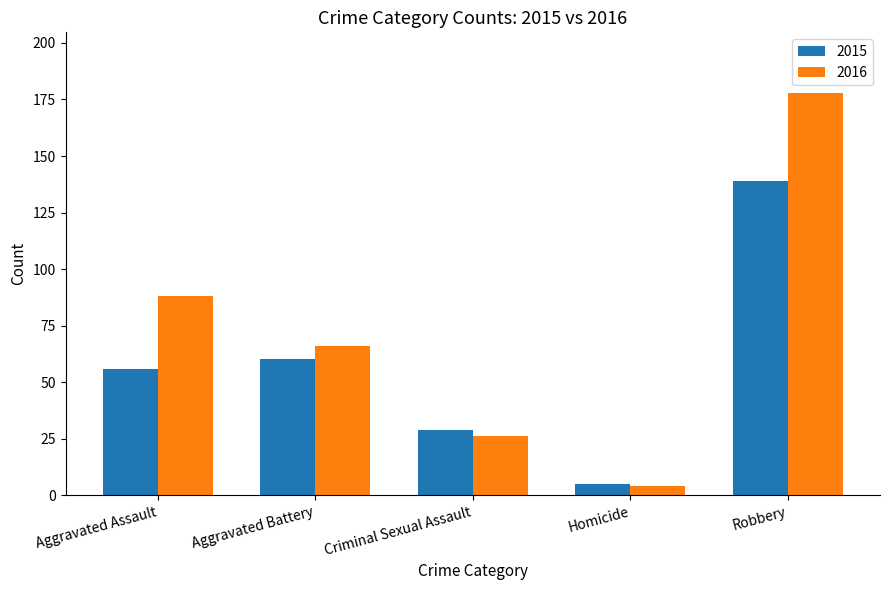

What is the label of the 5th bar from the left?

Robbery